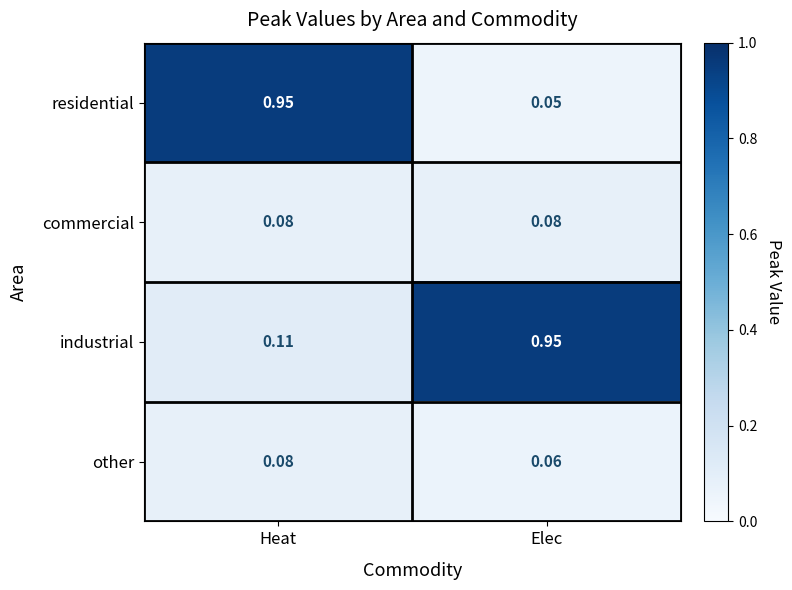

What is the total value across all series at Elec?

1.1